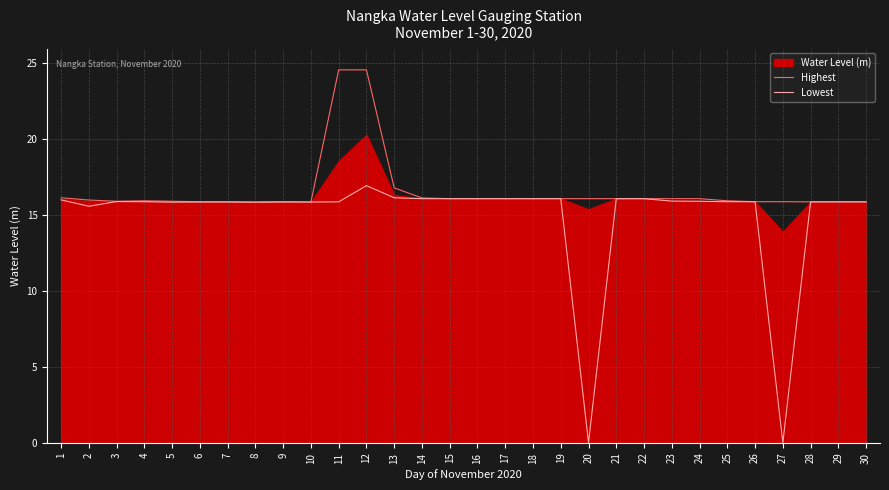

True or false: Highest and Lowest intersect in this chart.

False